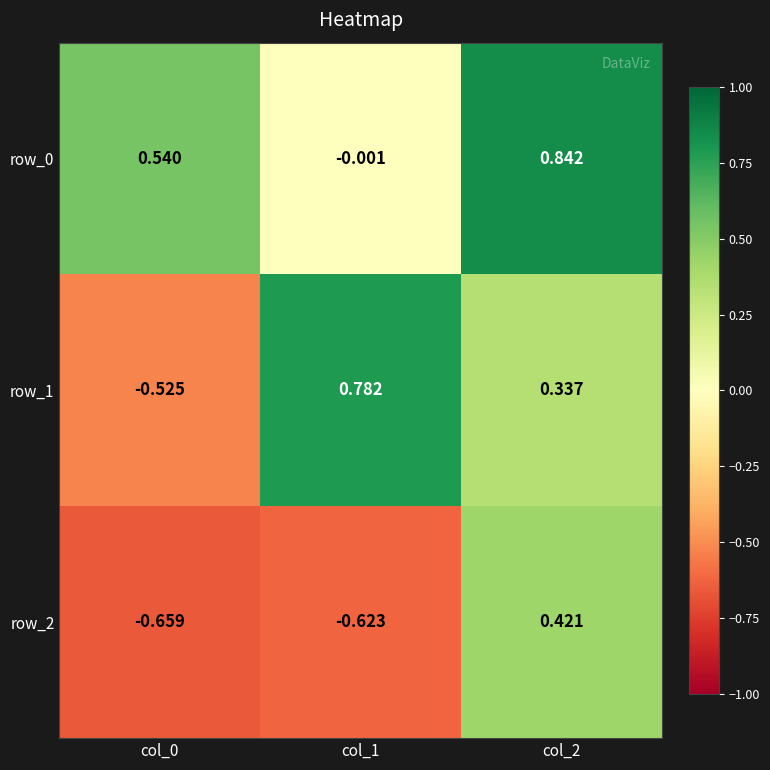

Is the value of row_2 at col_0 greater than the value of row_1 at col_0?

No